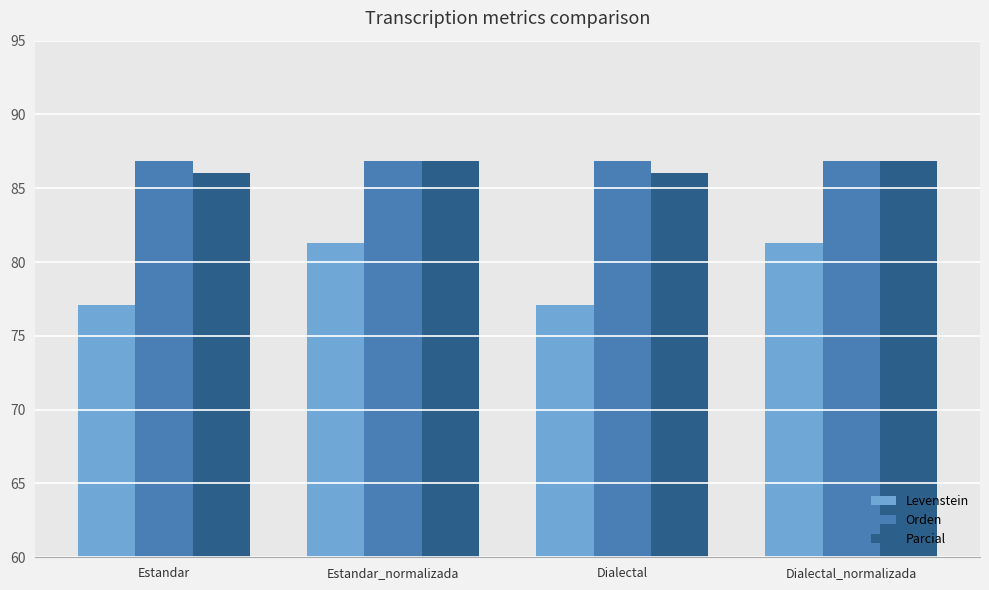

What is the total value across all series at Estandar_normalizada?

255.0